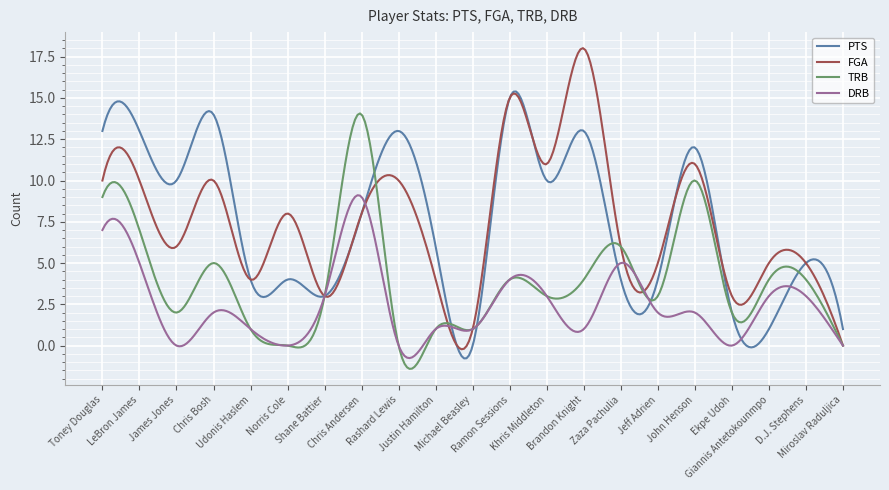

Rank the series by their maximum value, from highest to lowest.

FGA, PTS, TRB, DRB